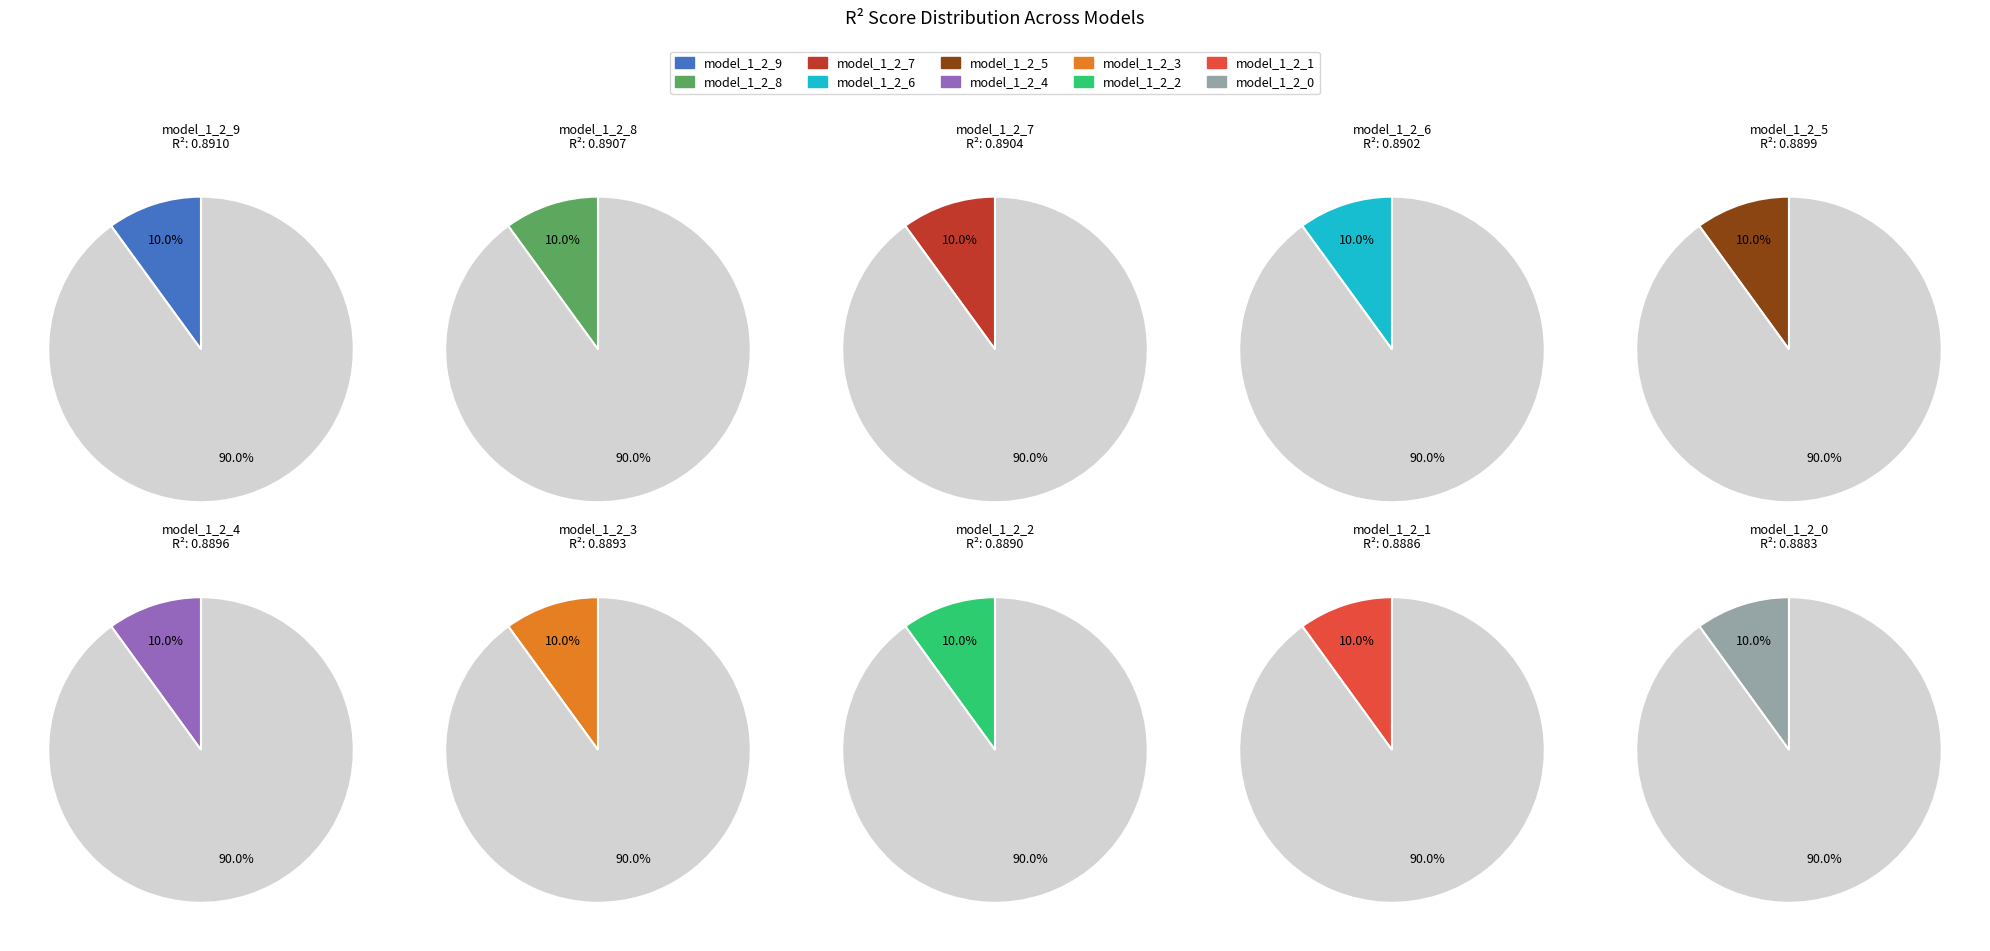

Count the number of slices in the pie.

10